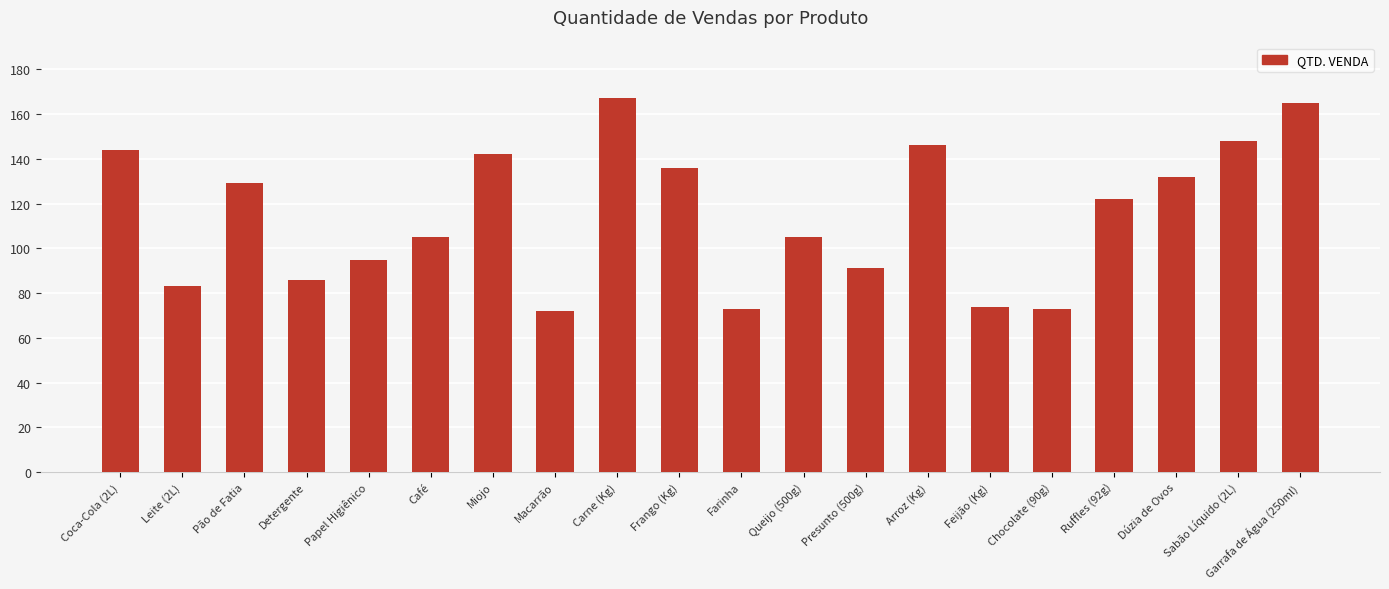

What is the greatest value displayed?

167